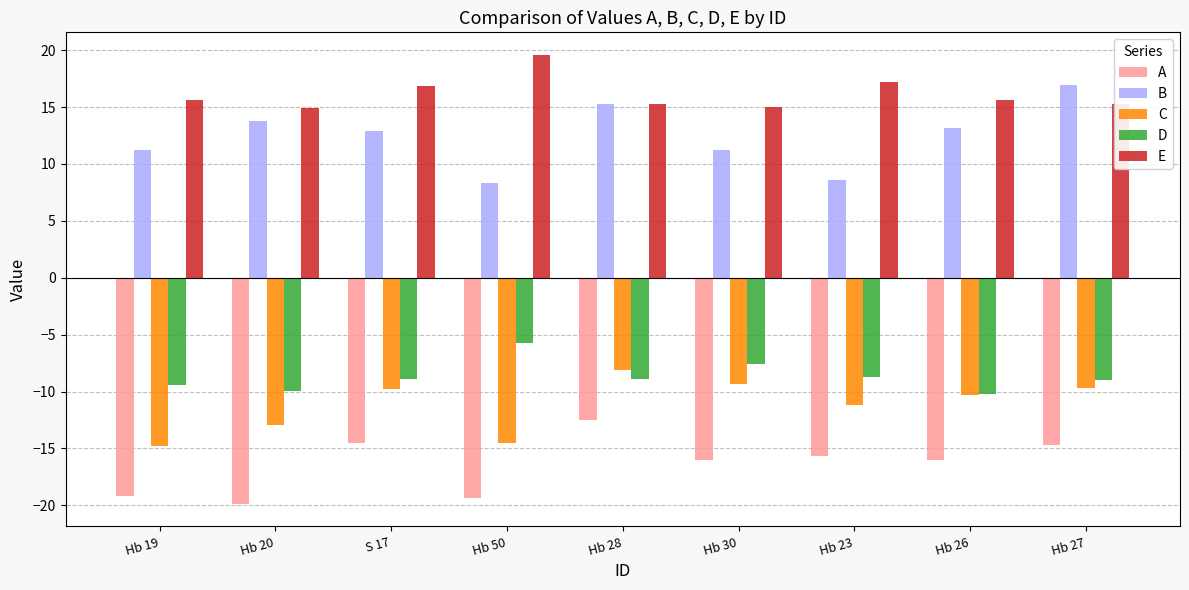

Which series changed the most between Hb 19 and Hb 50?

E